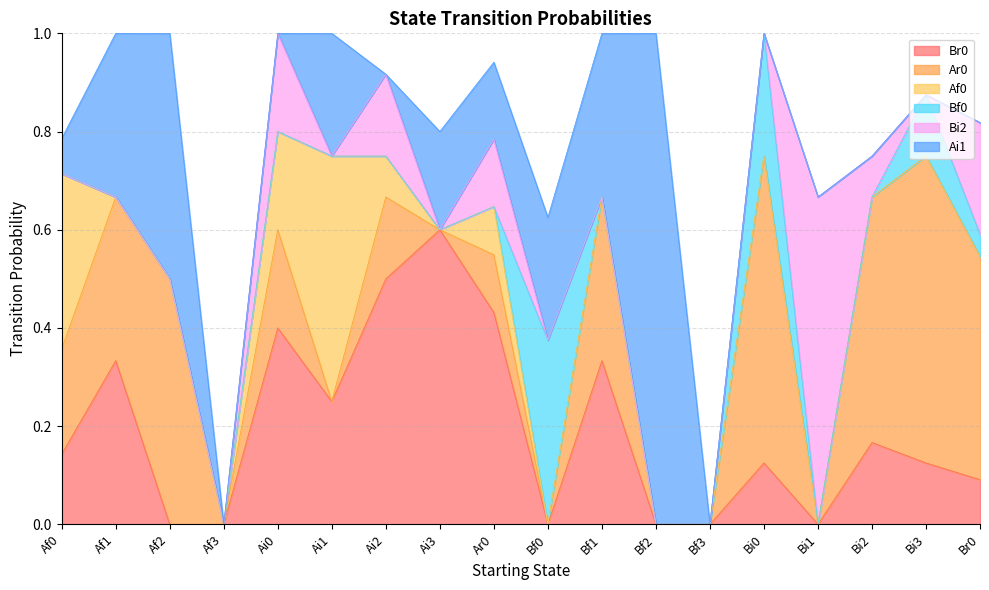

At which label does Br0 reach its minimum?

Af2